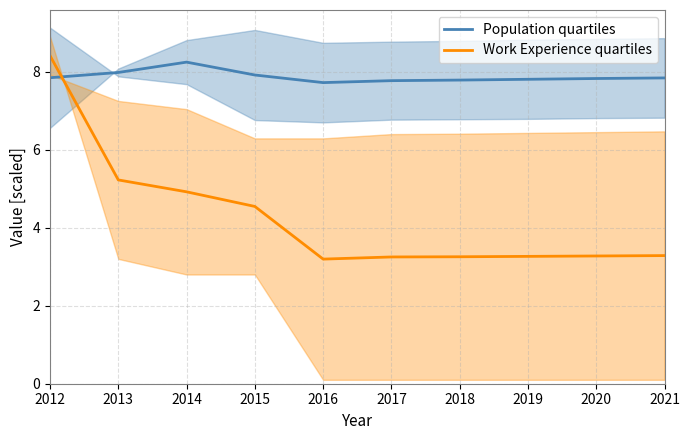

Which series ends up on top after the final intersection of Work Experience quartiles and Population quartiles?

Population quartiles